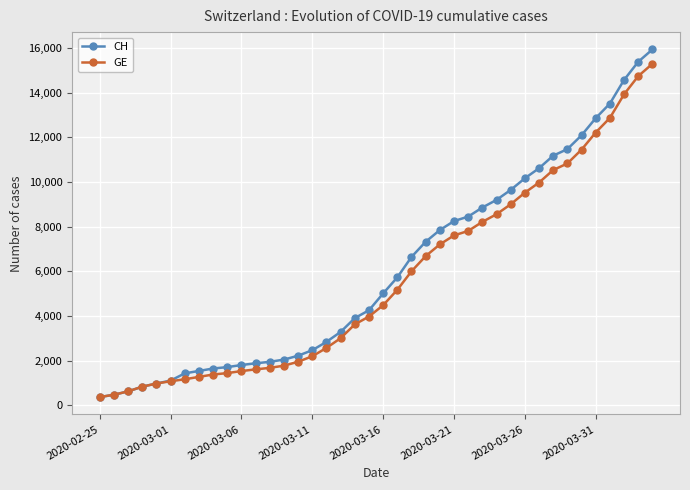

What is the value of the GE point at the 31st from the left?

9520